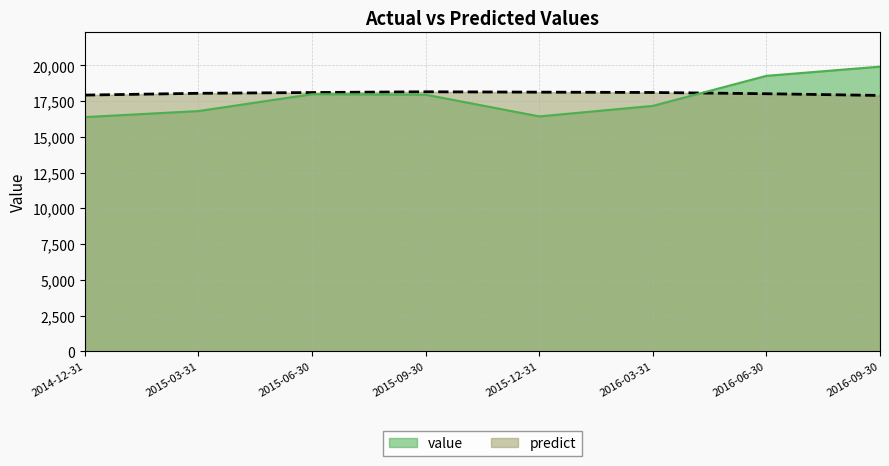

At how many categories does at least one series exceed 17102?

8